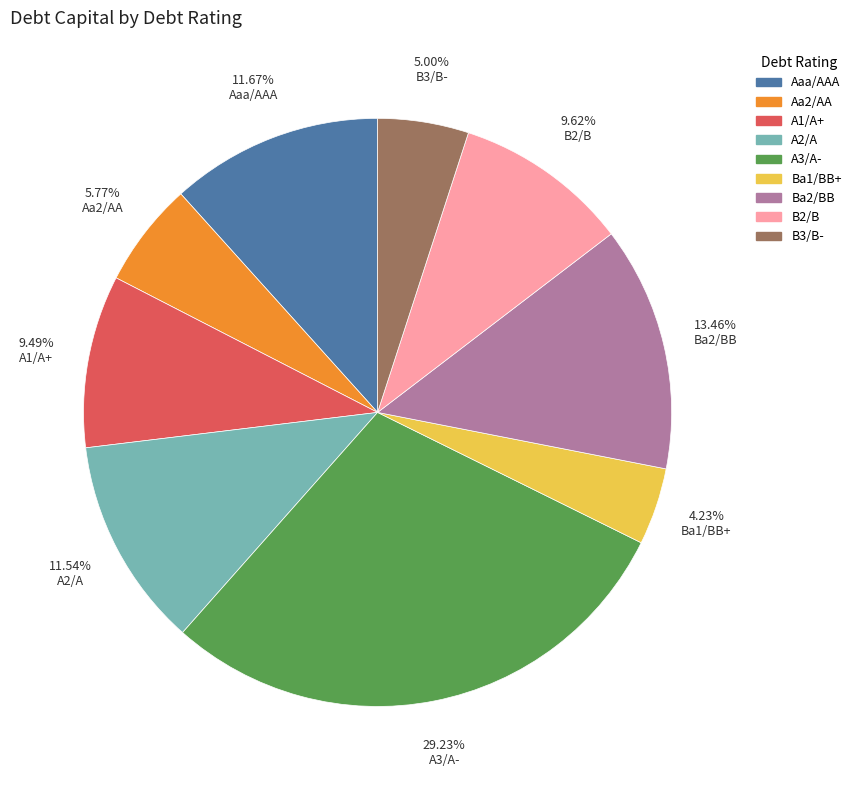

Does any single category account for the majority?

No